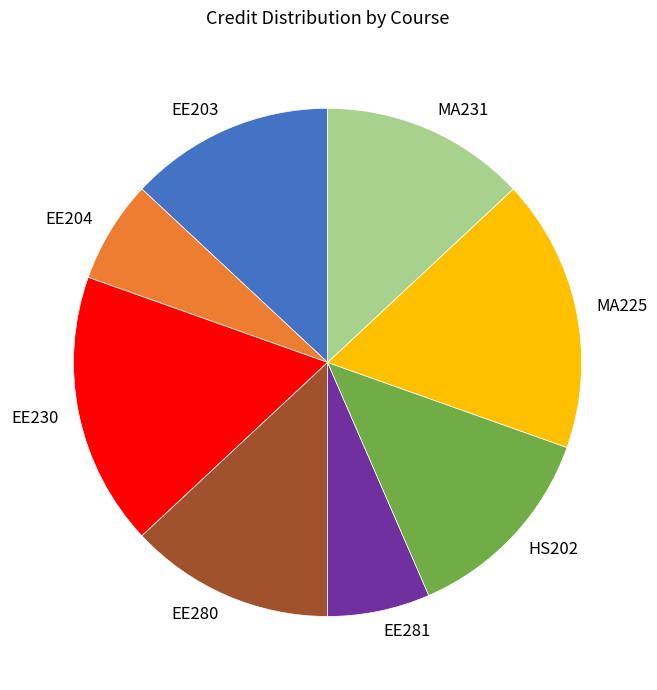

Approximately how many times larger is the value at EE280 compared to MA231?

1.0